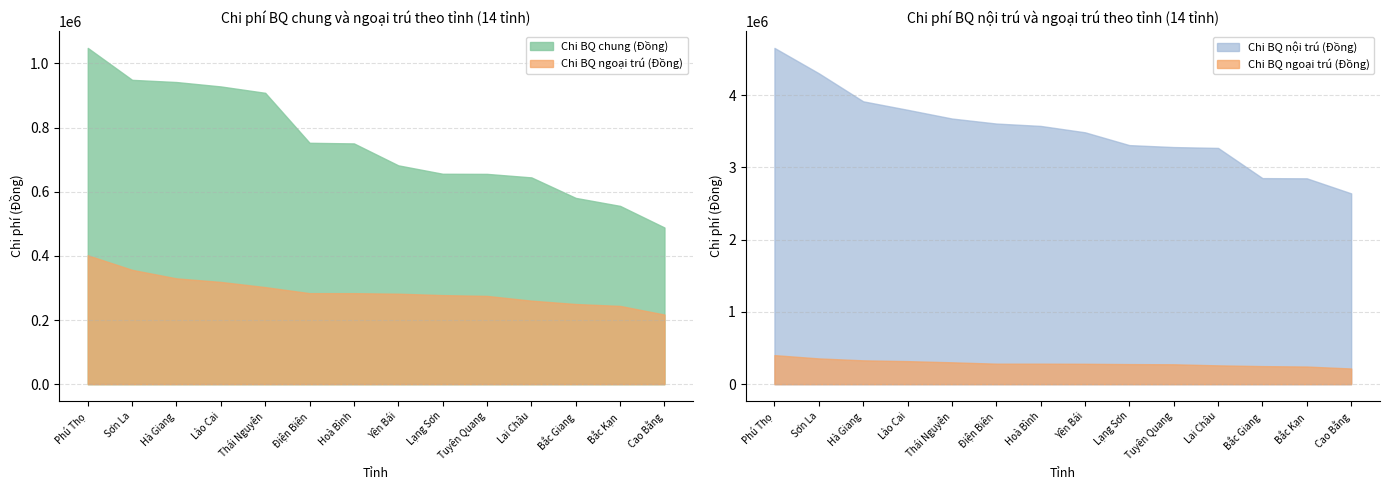

True or false: Chi BQ ngoại trú (Đồng) and Chi BQ chung (Đồng) cross at least once.

False